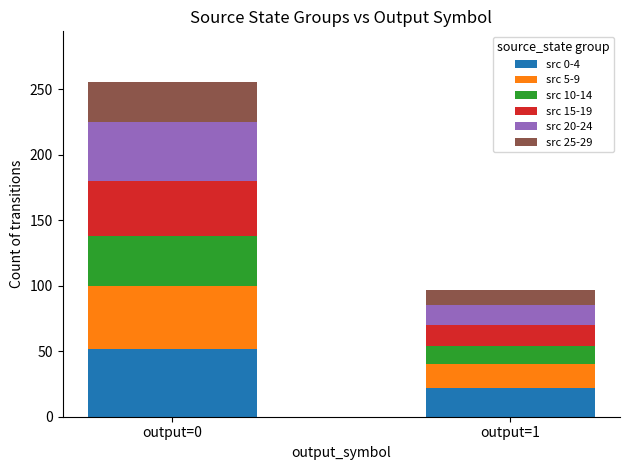

What is the total value across all series at output=1?

97